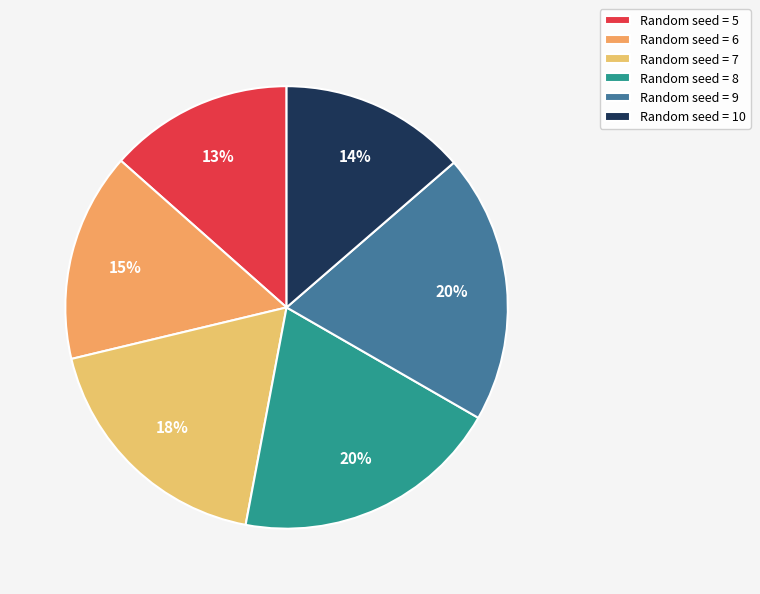

What is the smallest slice in the pie chart?

5